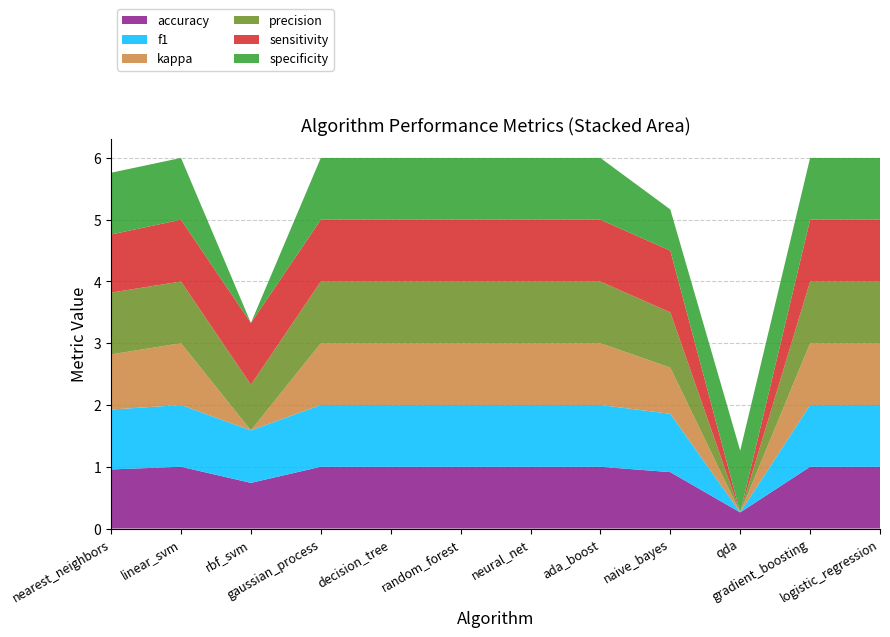

Reading left to right, transcribe all the data shown in this chart.

accuracy: 1.0	1.0	0.7	1.0	1.0	1.0	1.0	1.0	0.9	0.3	1.0	1.0
f1: 1.0	1.0	0.8	1.0	1.0	1.0	1.0	1.0	0.9	0.0	1.0	1.0
kappa: 0.9	1.0	0.0	1.0	1.0	1.0	1.0	1.0	0.7	0.0	1.0	1.0
precision: 1.0	1.0	0.7	1.0	1.0	1.0	1.0	1.0	0.9	0.0	1.0	1.0
sensitivity: 0.9	1.0	1.0	1.0	1.0	1.0	1.0	1.0	1.0	0.0	1.0	1.0
specificity: 1.0	1.0	0.0	1.0	1.0	1.0	1.0	1.0	0.7	1.0	1.0	1.0